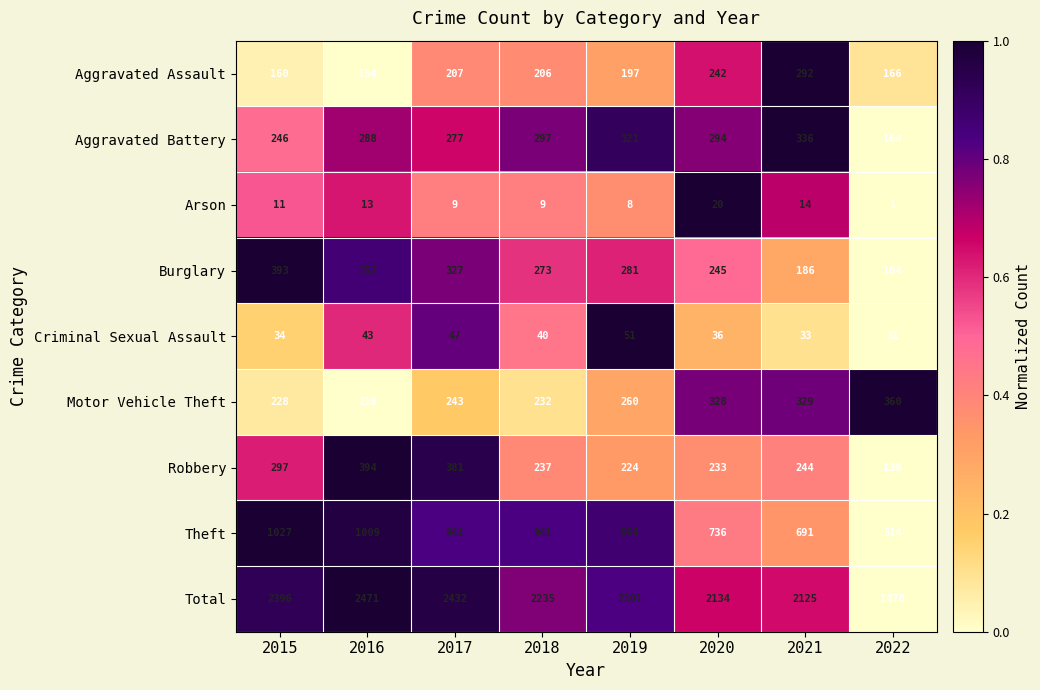

At which label does Total reach its peak?

2016